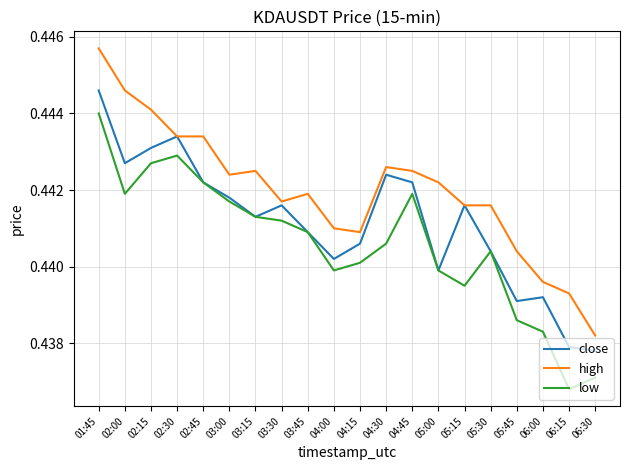

Which series has the largest range (max minus min)?

high